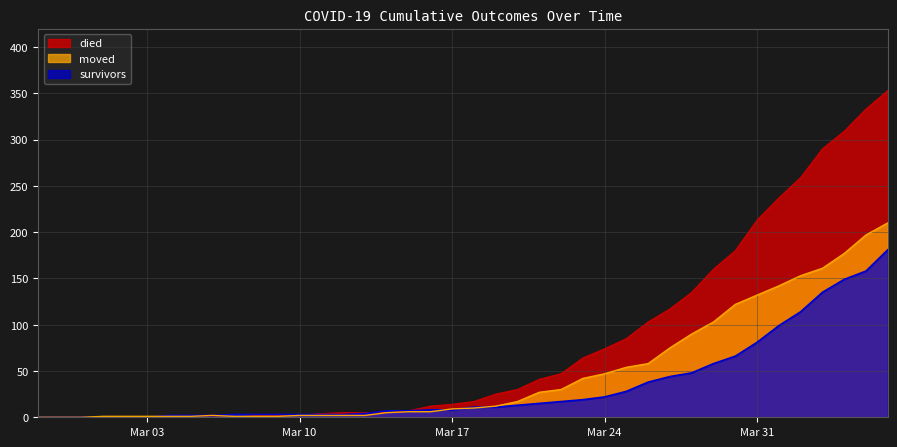

Reading left to right, extract all data points from this chart.

died: 0	0	0	0	0	0	0	0	0	0	2	2	2	4	5	5	5	7	12	14	17	25	30	41	47	64	74	85	103	117	135	160	180	213	237	259	290	309	333	353
survivors: 0	0	0	0	0	0	2	2	2	3	3	3	3	3	3	4	7	7	8	8	11	11	13	15	17	19	22	28	38	44	48	58	66	81	99	114	135	149	158	181
moved: 0	0	0	1	1	1	1	1	2	1	1	1	2	2	2	2	5	6	6	9	10	12	17	27	30	42	47	54	58	75	90	103	122	132	142	153	161	177	197	210